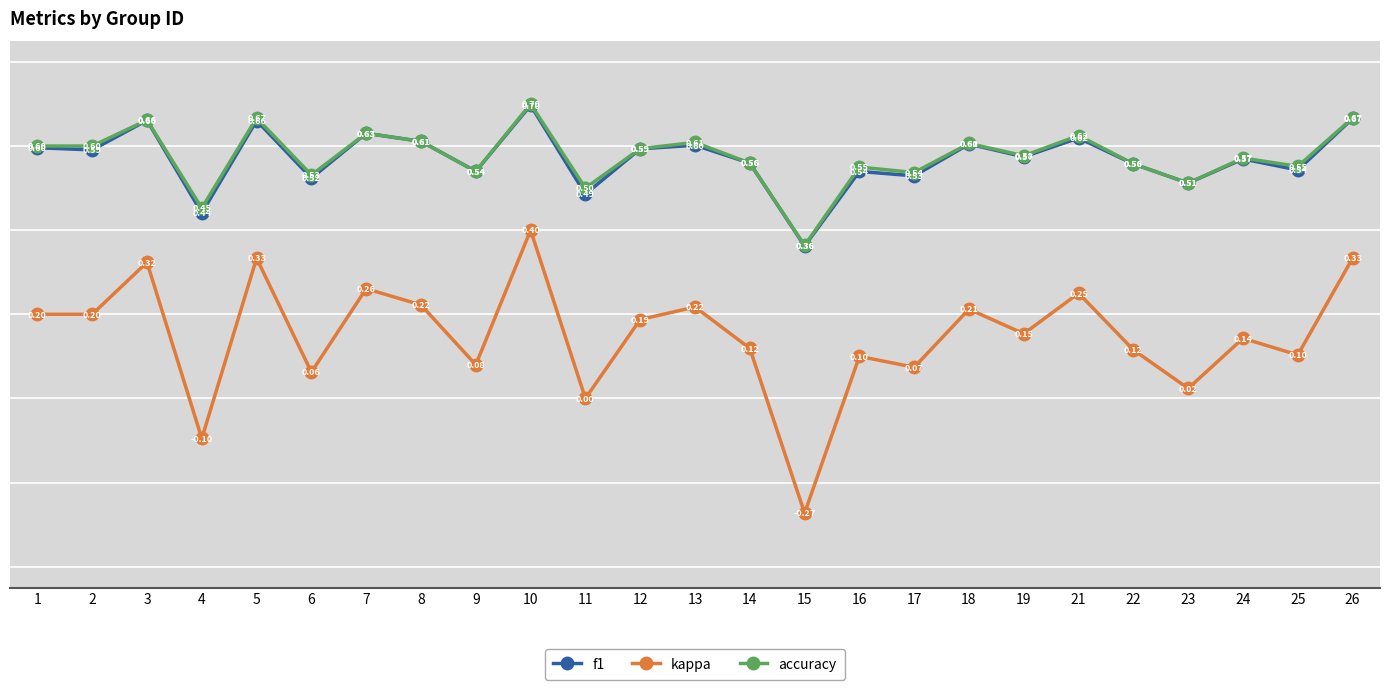

At which label is kappa closest to 0?

11